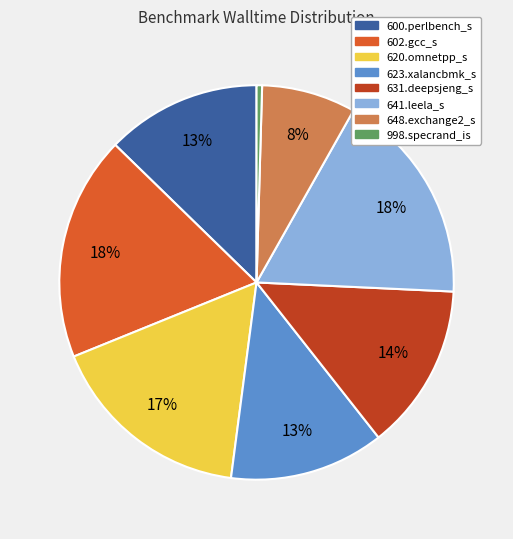

Between 998.specrand_is and 648.exchange2_s, which is larger?

648.exchange2_s